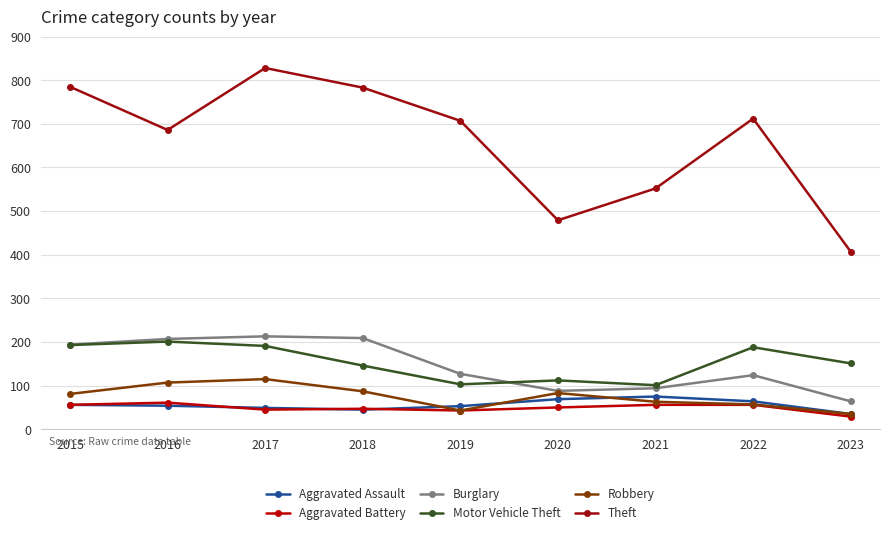

Is the value of Aggravated Battery at 2022 greater than the value of Burglary at 2018?

No